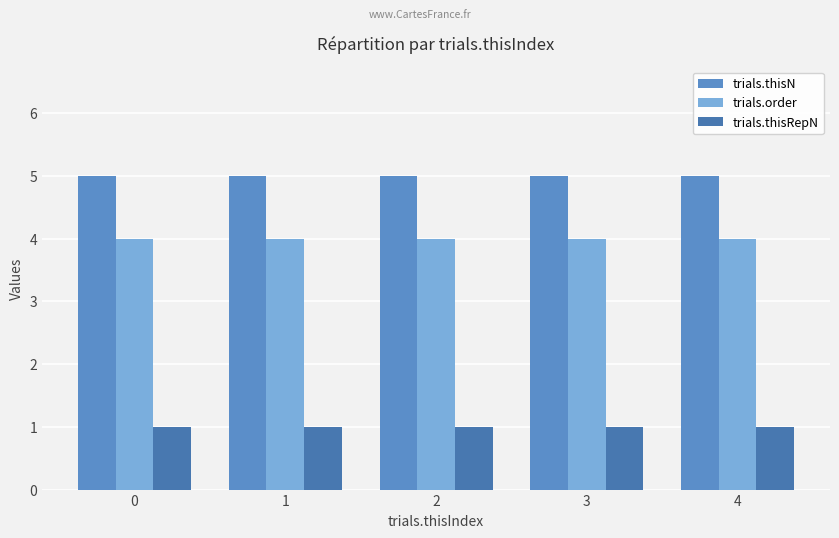

What is the lowest value of the trials.thisRepN series?

1